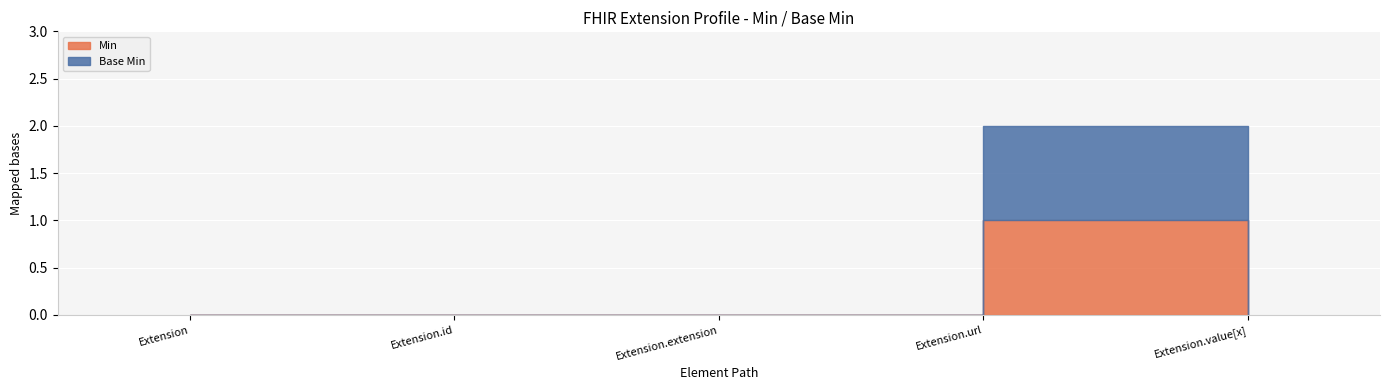

Is it true that Base Min equals 0 at Extension.value[x]?

False